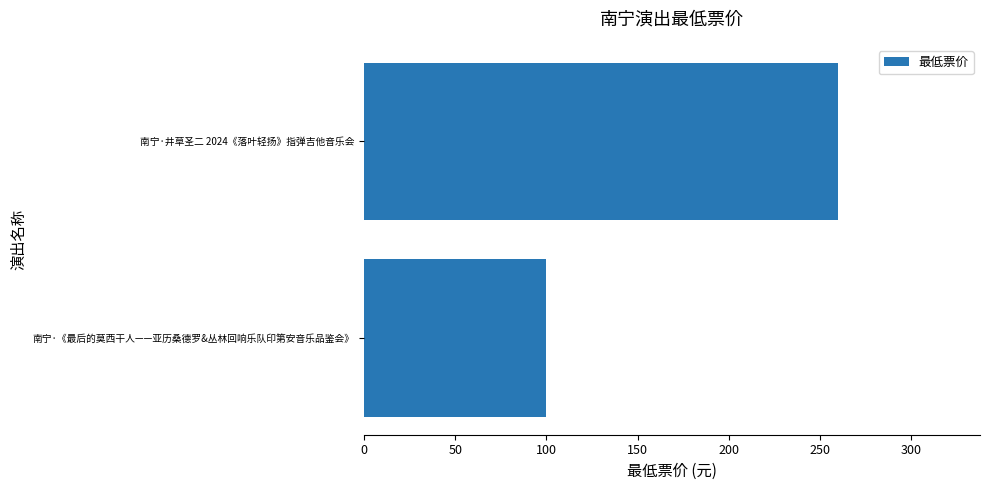

What is the greatest value displayed?

260